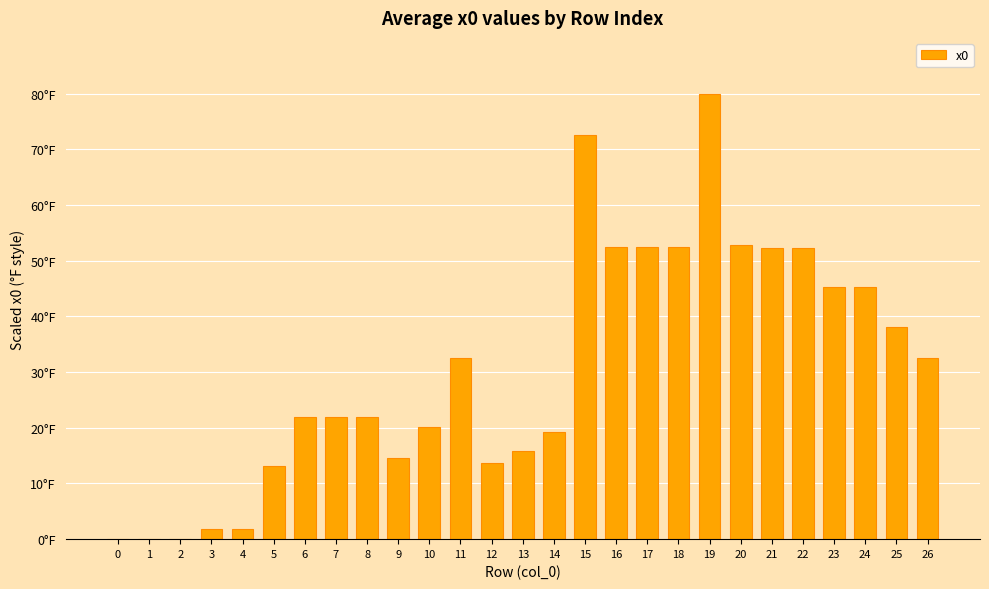

List the labels in order of value, largest first.

19, 15, 20, 16, 17, 18, 21, 22, 23, 24, 25, 11, 26, 6, 7, 8, 10, 14, 13, 9, 12, 5, 3, 4, 0, 1, 2